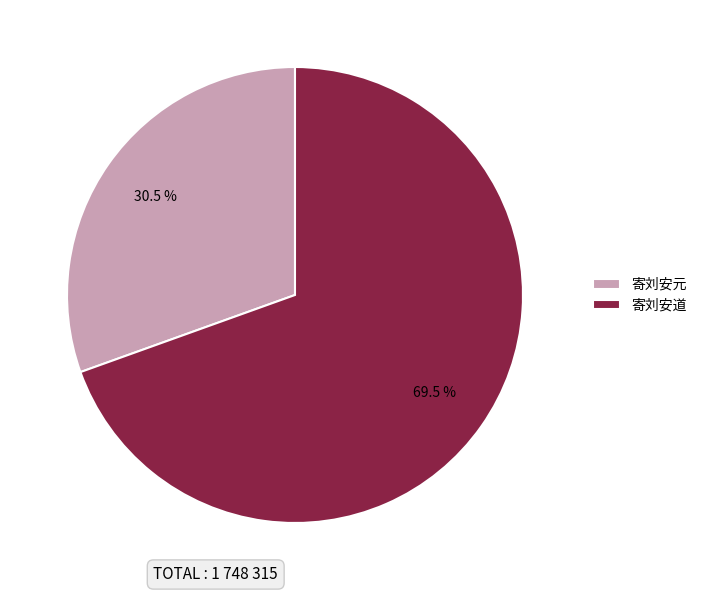

Do 寄刘安道 and 寄刘安元 together represent more than half of the pie?

Yes